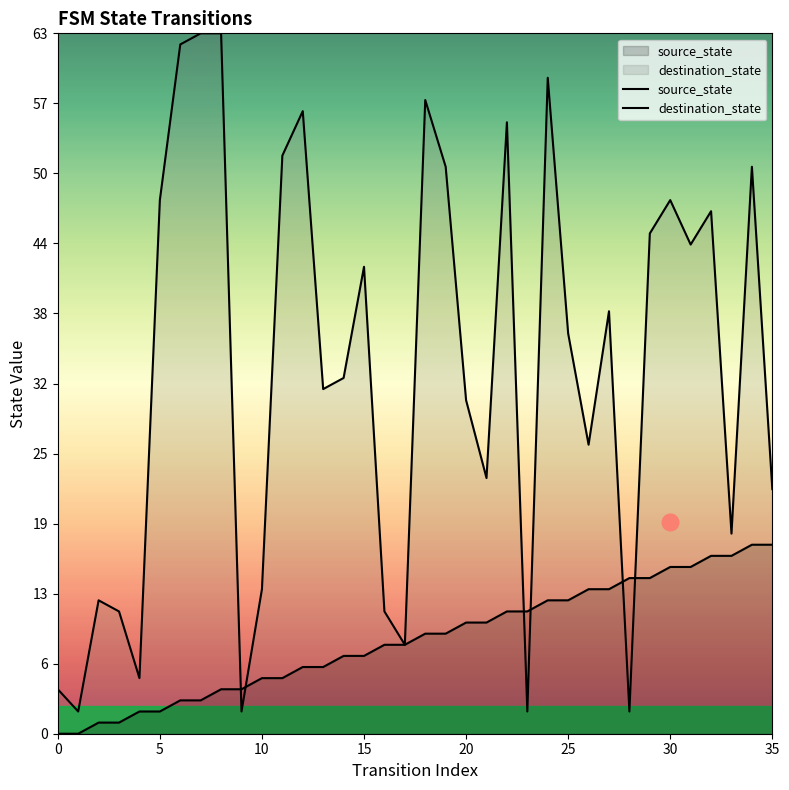

Is the value of source_state at 31 greater than the value of destination_state at 12?

No